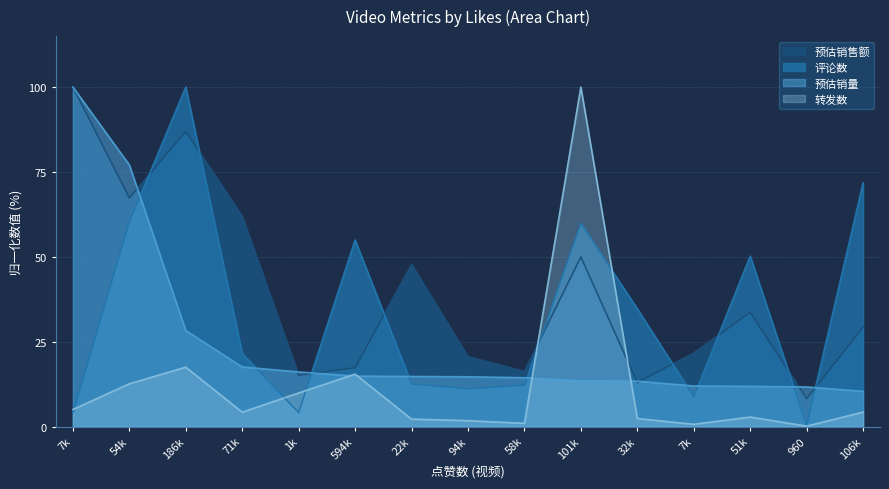

What is the sum of all 转发数 values?

180.7